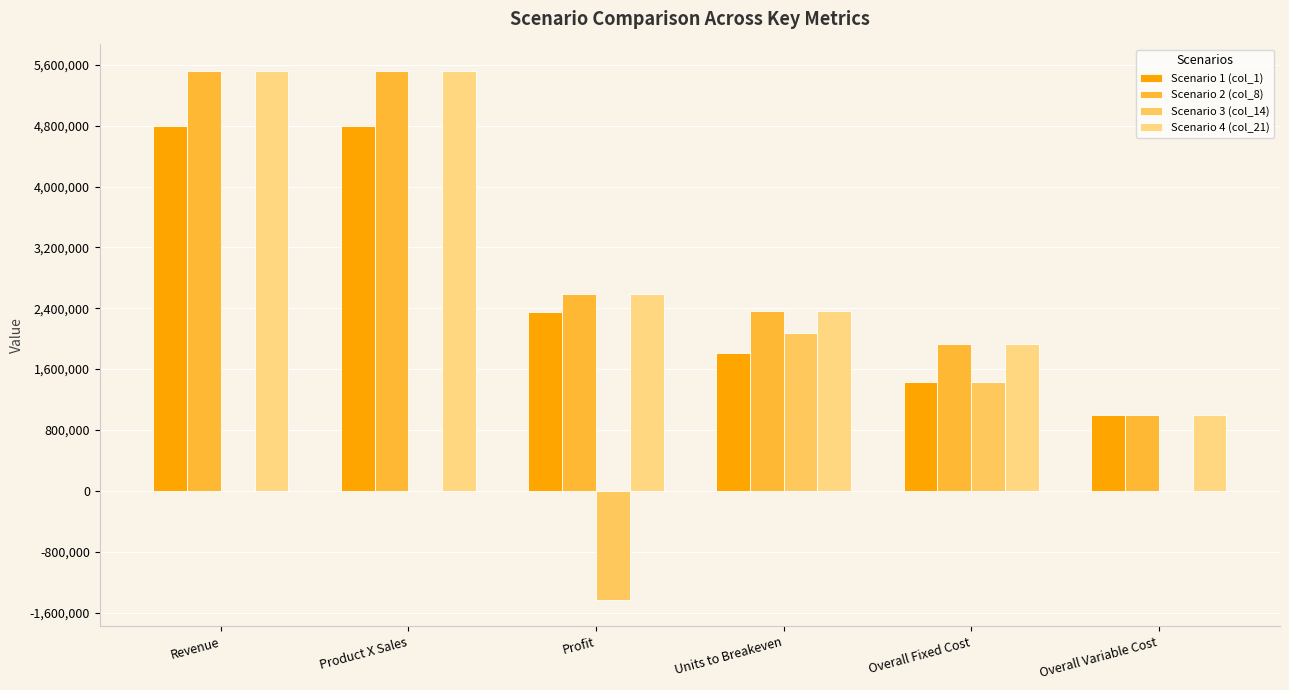

Rank the series by their maximum value, from lowest to highest.

Scenario 3 (col_14), Scenario 1 (col_1), Scenario 2 (col_8), Scenario 4 (col_21)